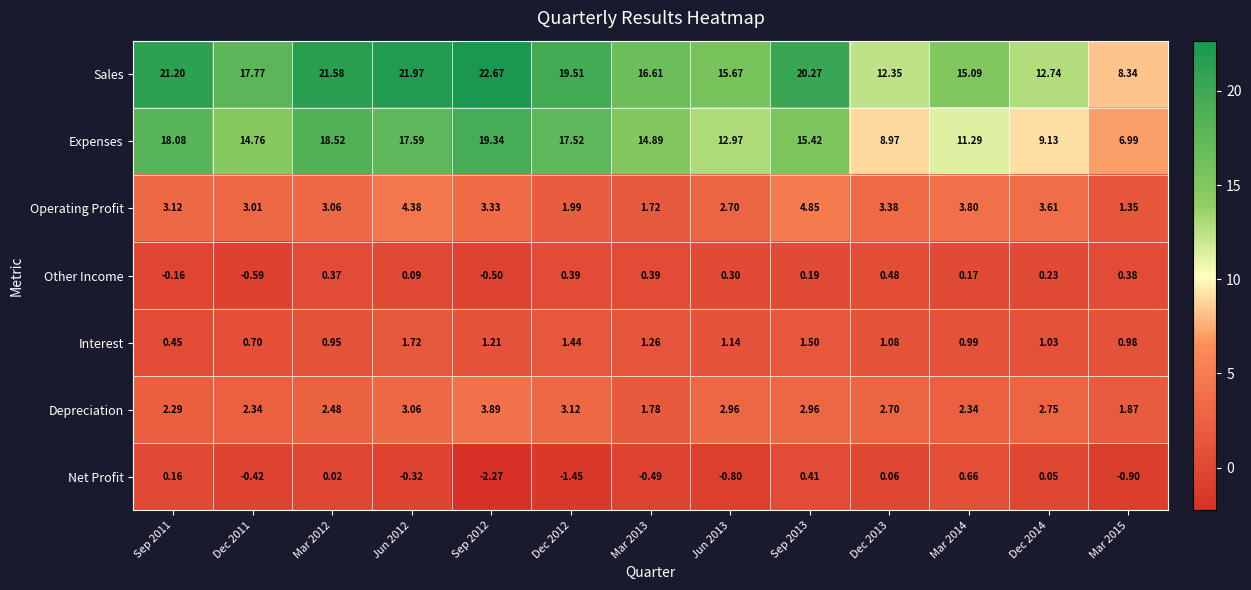

How many data points does each series have?

13